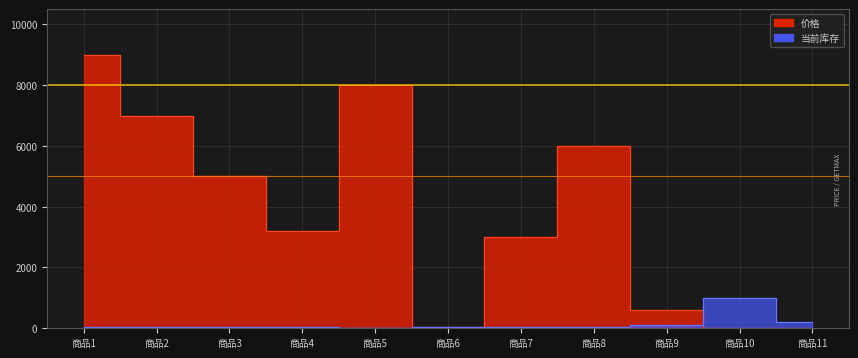

Is it true that 价格 equals 30 at 商品6?

True